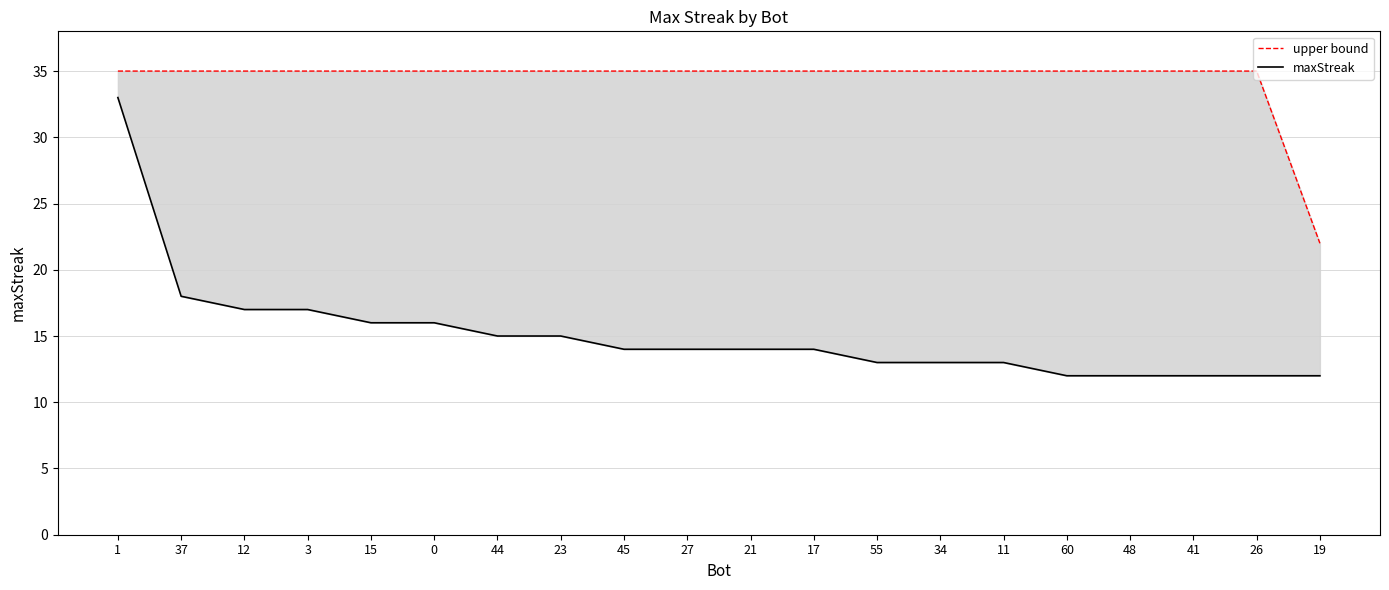

What is the label of the 11th point from the right?

27